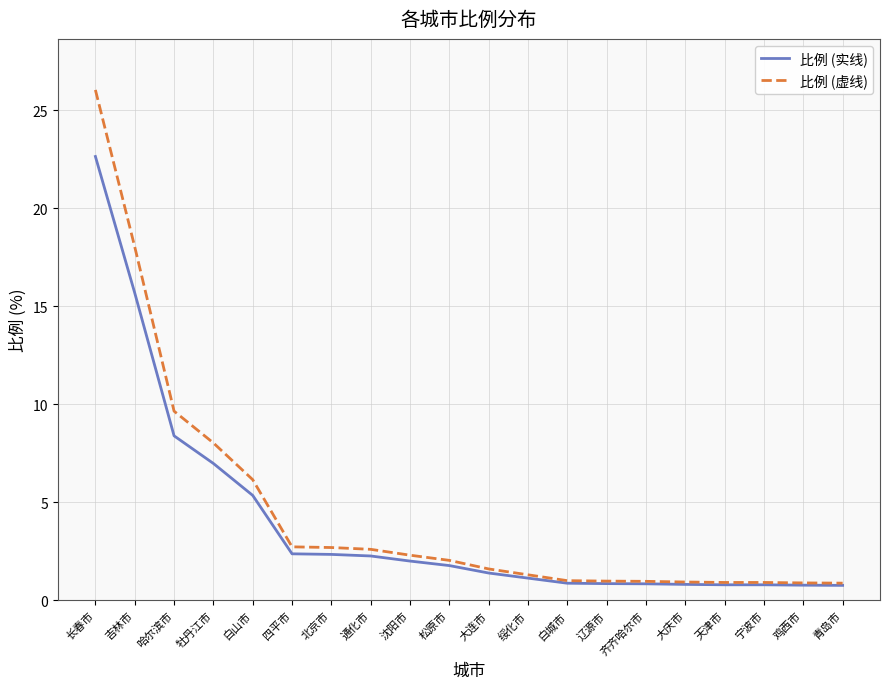

Which series has the widest spread of values?

比例 (虚线)